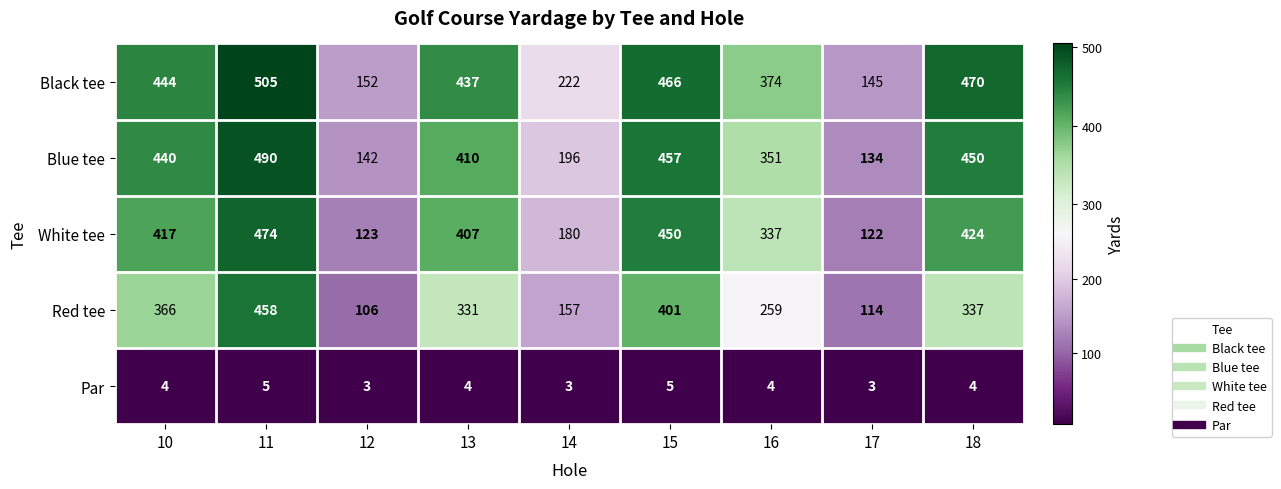

Which series has the largest total across all categories?

Black tee